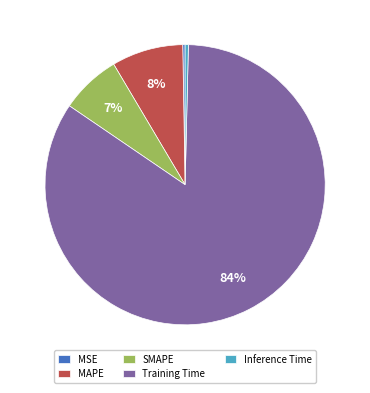

To the nearest percent, what percentage of the pie is MAPE?

8%